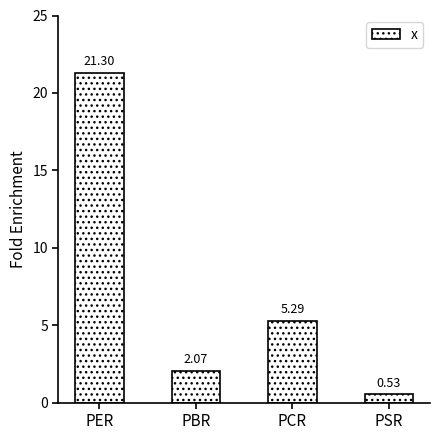

Does the chart contain any negative values?

No